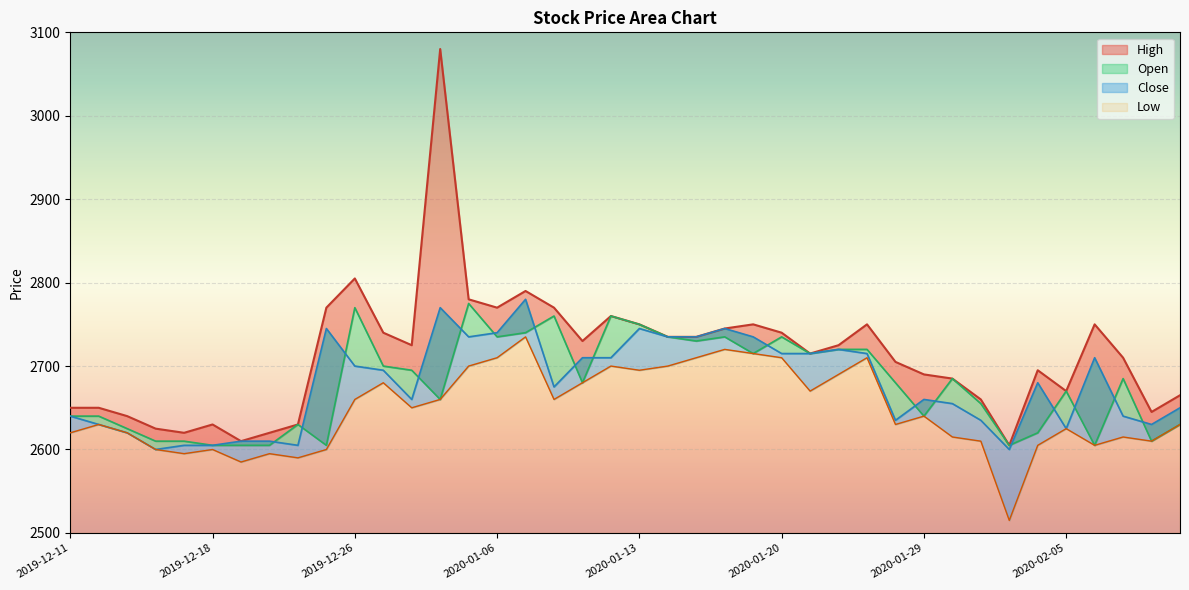

Rank the series by their maximum value, from lowest to highest.

Low, Open, Close, High